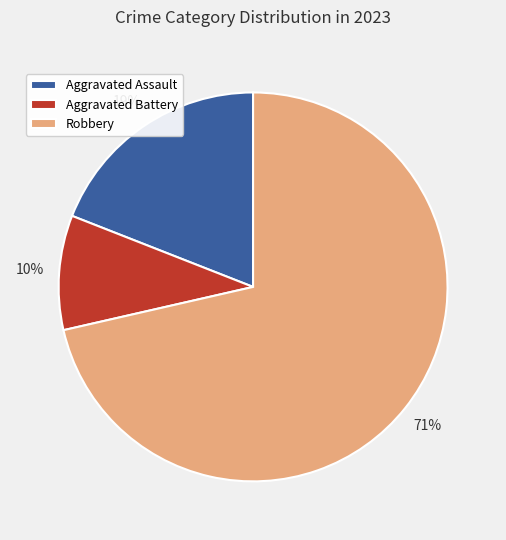

To the nearest percent, what is the combined percentage of Robbery and Aggravated Battery?

81%